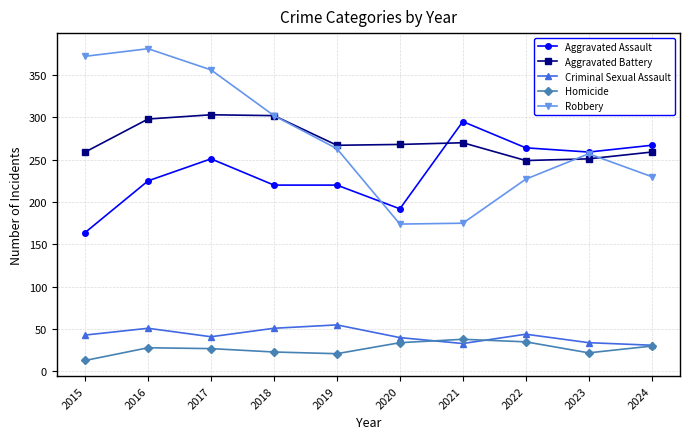

What is the total value across all series at 2017?

978